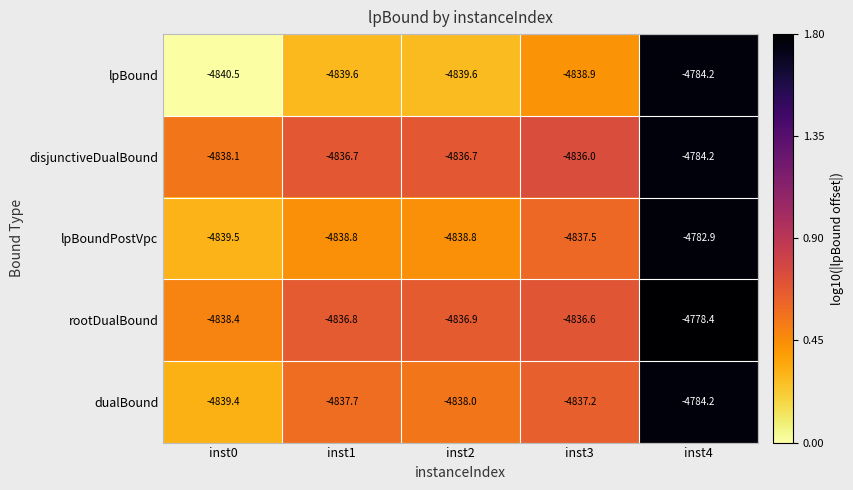

What is the sum of the lpBound values at inst1 and inst3?

-9678.5